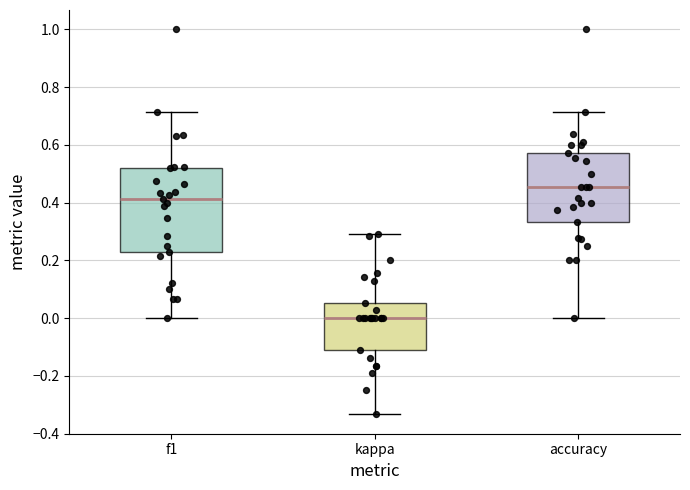

Reading left to right, transcribe this box plot: for each box, give where its median line is, the range the box spans, and where its two whiskers end, as read against the y-axis. The values are not printed on the chart, so give them approximately, as read against the axis.

f1: median 0.42, box 0.22 to 0.52, whiskers 0.00 to 0.72
kappa: median 0.00, box -0.12 to 0.06, whiskers -0.34 to 0.30
accuracy: median 0.46, box 0.34 to 0.58, whiskers 0.00 to 0.72